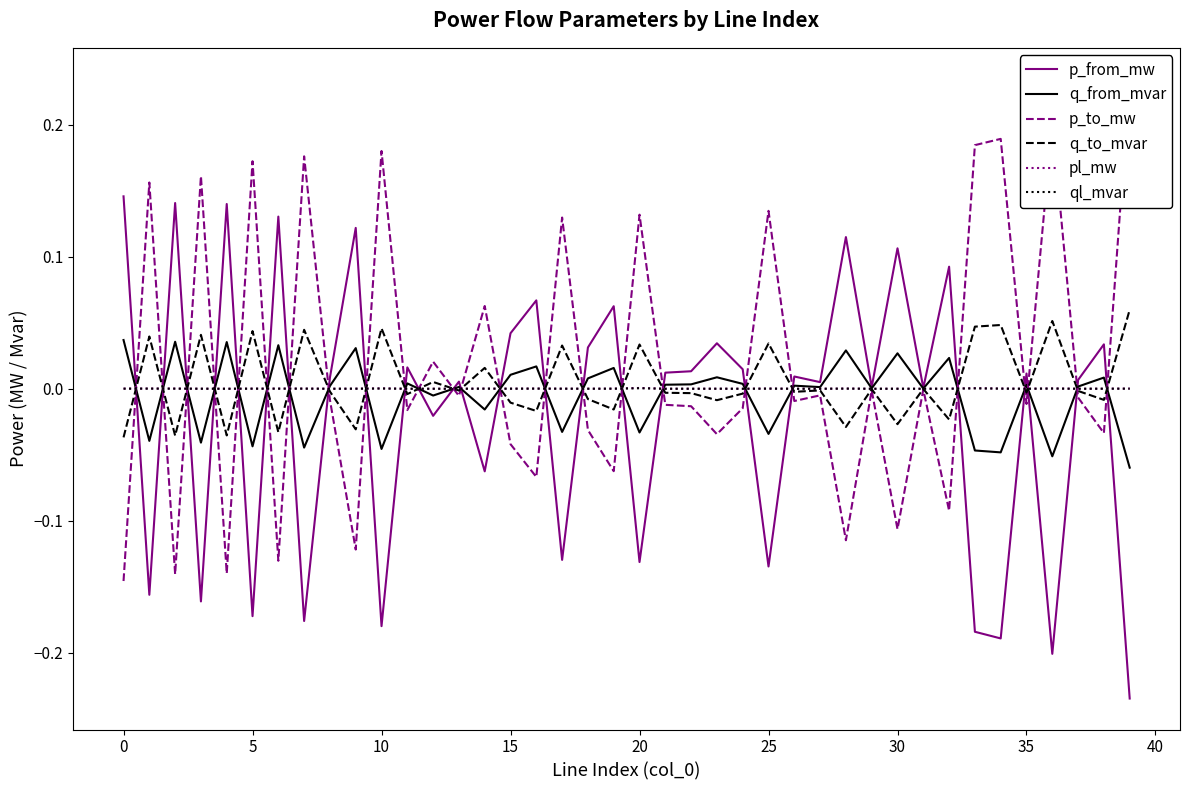

Reading left to right, extract all data points from this chart.

p_from_mw: 0.1	-0.2	0.1	-0.2	0.1	-0.2	0.1	-0.2	0.0	0.1	-0.2	0.0	-0.0	0.0	-0.1	0.0	0.1	-0.1	0.0	0.1	-0.1	0.0	0.0	0.0	0.0	-0.1	0.0	0.0	0.1	0.0	0.1	0.0	0.1	-0.2	-0.2	0.0	-0.2	0.0	0.0	-0.2
q_from_mvar: 0.0	-0.0	0.0	-0.0	0.0	-0.0	0.0	-0.0	0.0	0.0	-0.0	0.0	-0.0	0.0	-0.0	0.0	0.0	-0.0	0.0	0.0	-0.0	0.0	0.0	0.0	0.0	-0.0	0.0	0.0	0.0	0.0	0.0	0.0	0.0	-0.0	-0.0	0.0	-0.1	0.0	0.0	-0.1
p_to_mw: -0.1	0.2	-0.1	0.2	-0.1	0.2	-0.1	0.2	-0.0	-0.1	0.2	-0.0	0.0	-0.0	0.1	-0.0	-0.1	0.1	-0.0	-0.1	0.1	-0.0	-0.0	-0.0	-0.0	0.1	-0.0	-0.0	-0.1	-0.0	-0.1	-0.0	-0.1	0.2	0.2	-0.0	0.2	-0.0	-0.0	0.2
q_to_mvar: -0.0	0.0	-0.0	0.0	-0.0	0.0	-0.0	0.0	-0.0	-0.0	0.0	-0.0	0.0	-0.0	0.0	-0.0	-0.0	0.0	-0.0	-0.0	0.0	-0.0	-0.0	-0.0	-0.0	0.0	-0.0	-0.0	-0.0	-0.0	-0.0	-0.0	-0.0	0.0	0.0	-0.0	0.1	-0.0	-0.0	0.1
pl_mw: 0.0	0.0	0.0	0.0	0.0	0.0	0.0	0.0	0.0	0.0	0.0	0.0	0.0	0.0	0.0	0.0	0.0	0.0	0.0	0.0	0.0	0.0	0.0	0.0	0.0	0.0	0.0	0.0	0.0	0.0	0.0	0.0	0.0	0.0	0.0	0.0	0.0	0.0	0.0	0.0
ql_mvar: 0.0	0.0	0.0	0.0	0.0	0.0	0.0	0.0	0.0	0.0	0.0	0.0	0.0	0.0	0.0	0.0	0.0	0.0	0.0	0.0	0.0	0.0	0.0	0.0	0.0	0.0	0.0	0.0	0.0	-0.0	0.0	-0.0	0.0	0.0	0.0	0.0	0.0	0.0	0.0	0.0